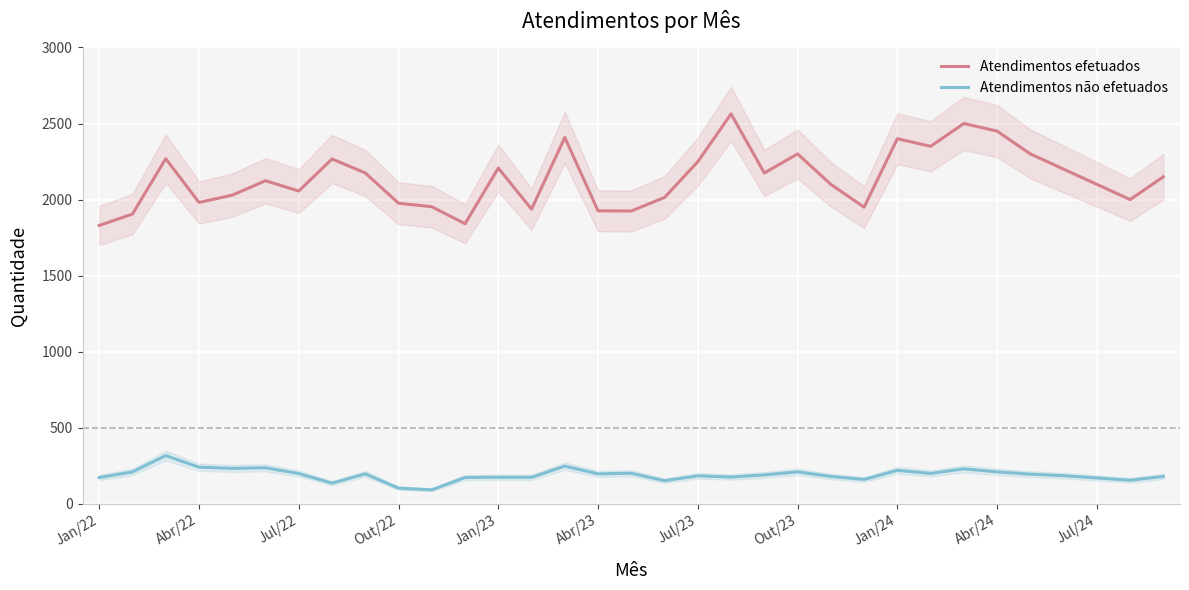

The value of Atendimentos não efetuados at Abr/23 is 197. True or false?

True